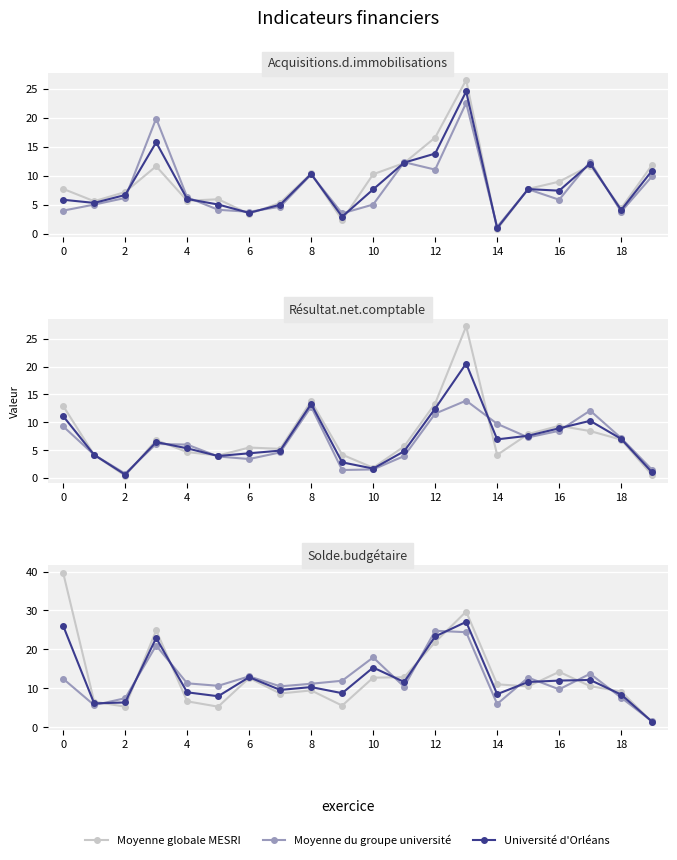

Is the value of Moyenne globale MESRI at 10 greater than the value of Moyenne du groupe université at 19?

Yes